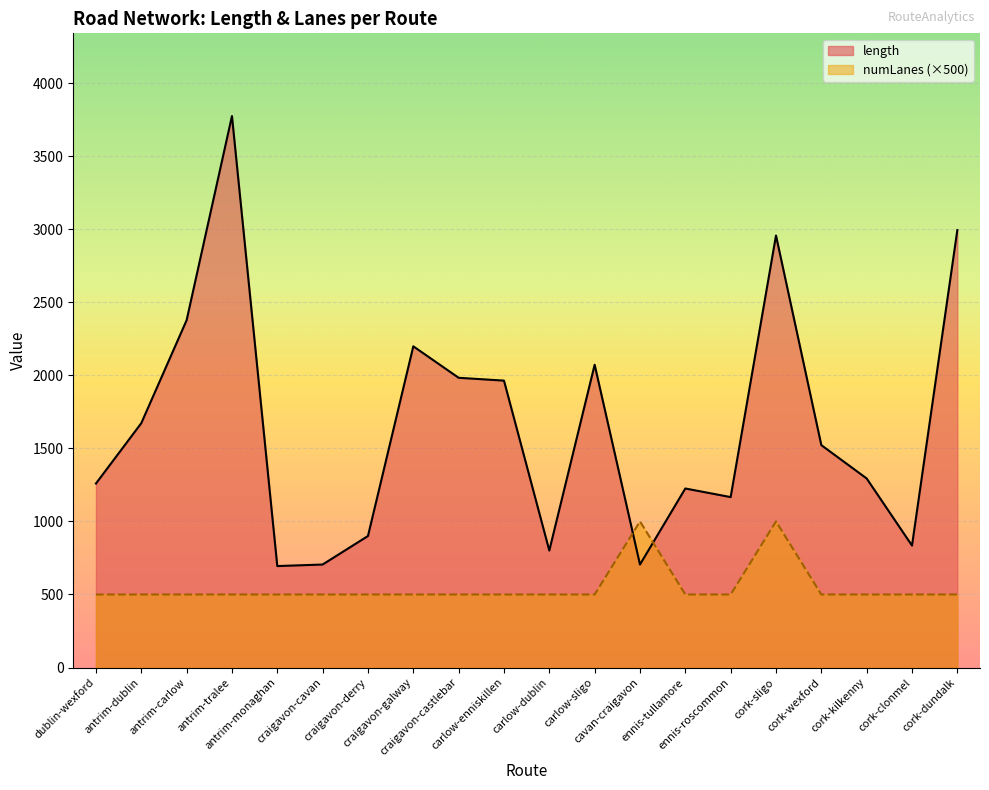

What is the label of the 15th point from the right?

craigavon-cavan